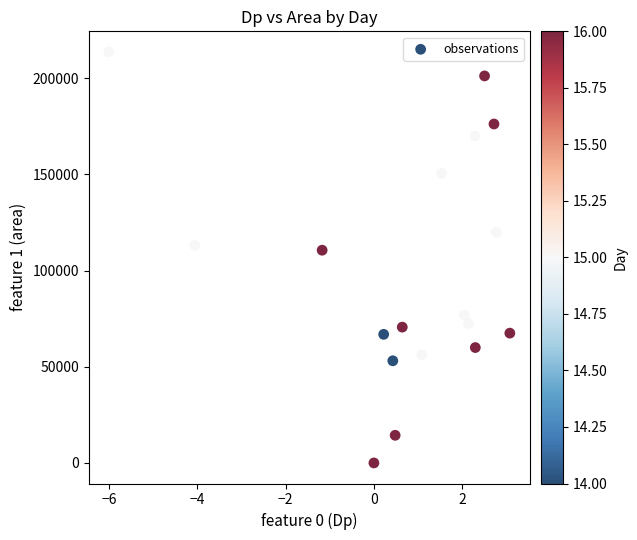

What Y value in the scatter plot is closest to 106875?

110625